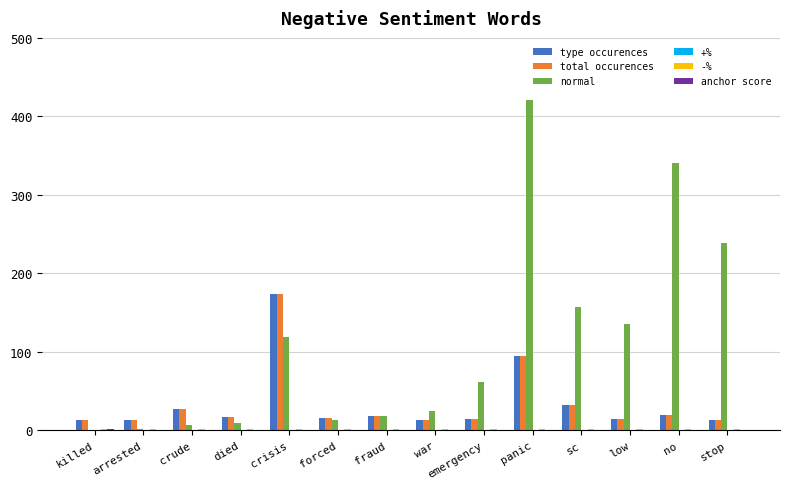

True or false: type occurences has a value of 14.0 at low.

True